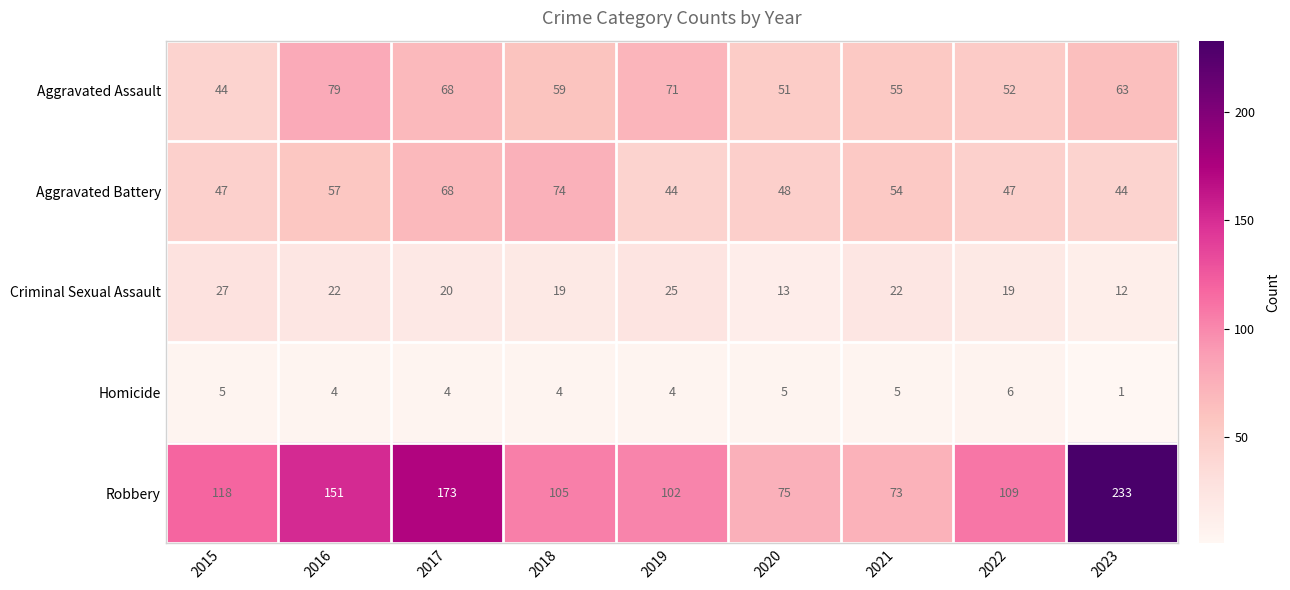

What is the average value of the Aggravated Assault series?

60